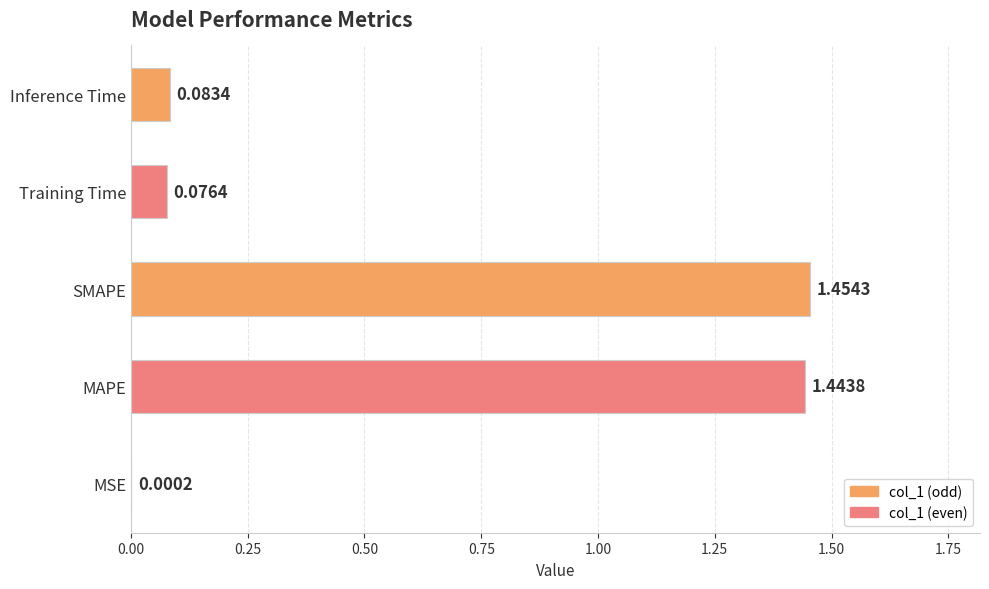

What is the sum of all values?

3.1